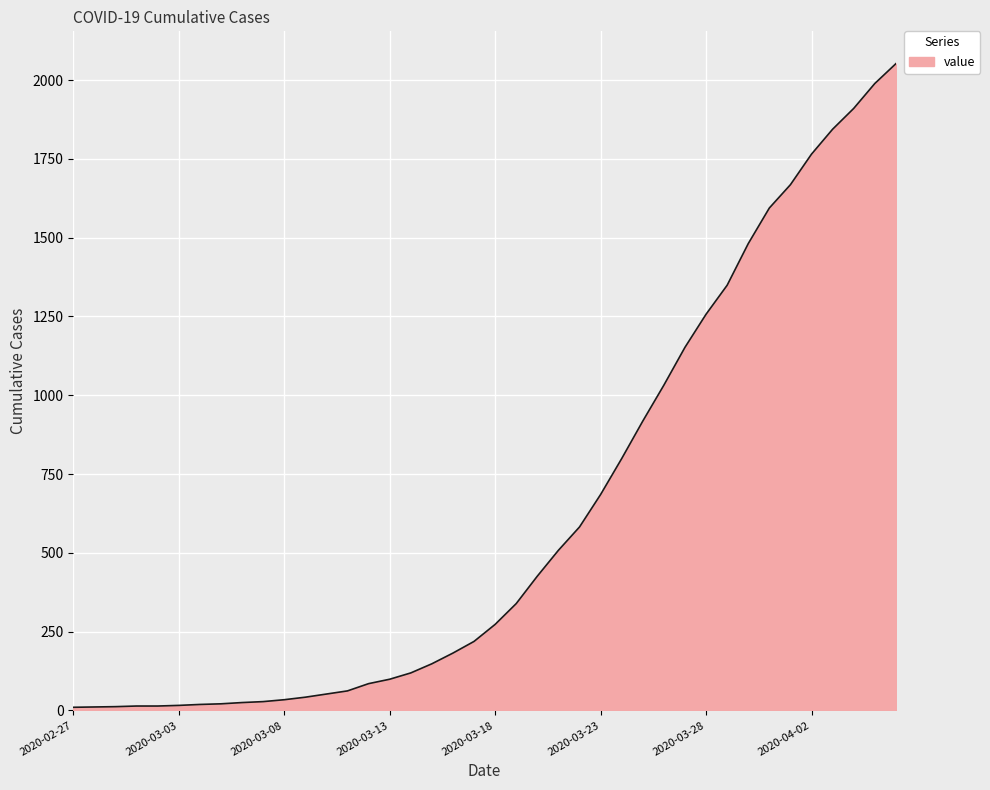

What is the difference between the second highest and minimum values?

1979